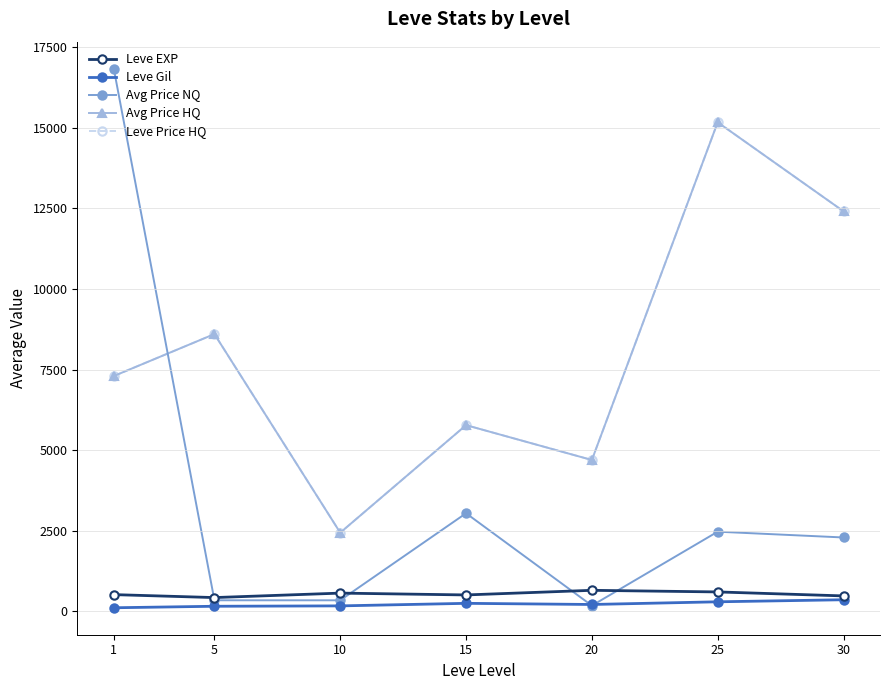

How many lines are shown in the chart?

5